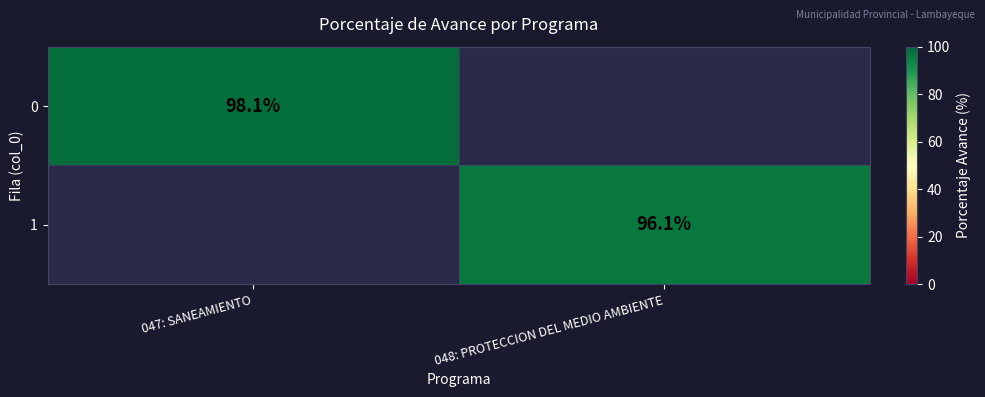

The value of 1 at 048: PROTECCION DEL MEDIO AMBIENTE is 96.1. True or false?

True